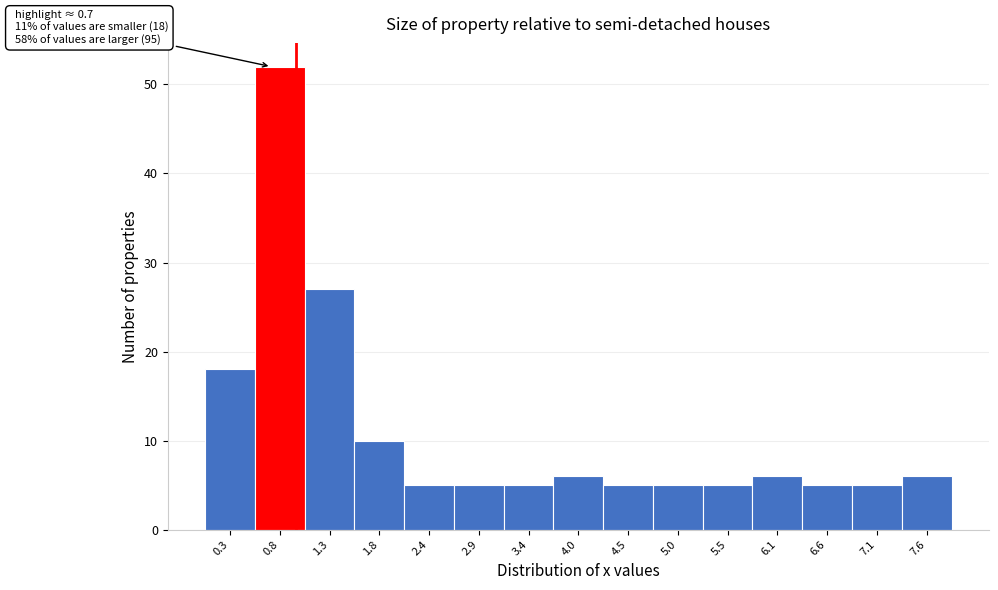

Over which range of the x-axis is the bar tallest?

0.5 to 1.1